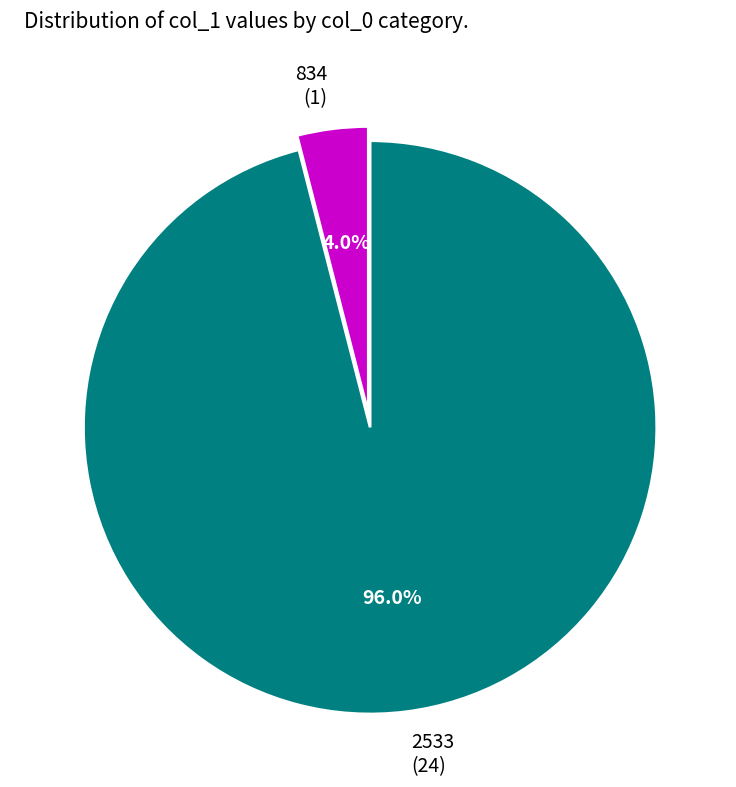

Which slice is the smallest?

834